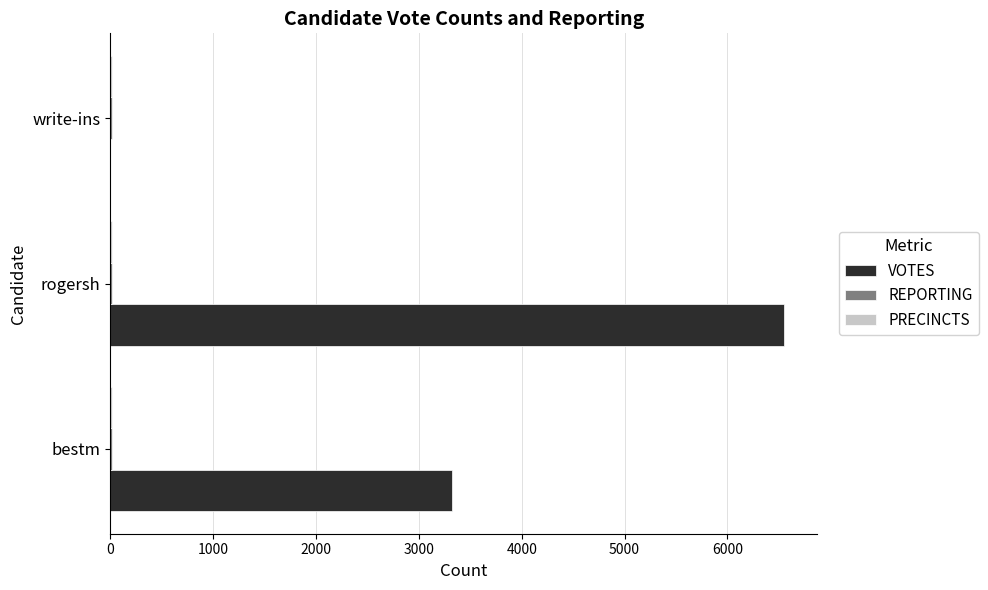

Between bestm and write-ins, which series saw the biggest shift?

VOTES